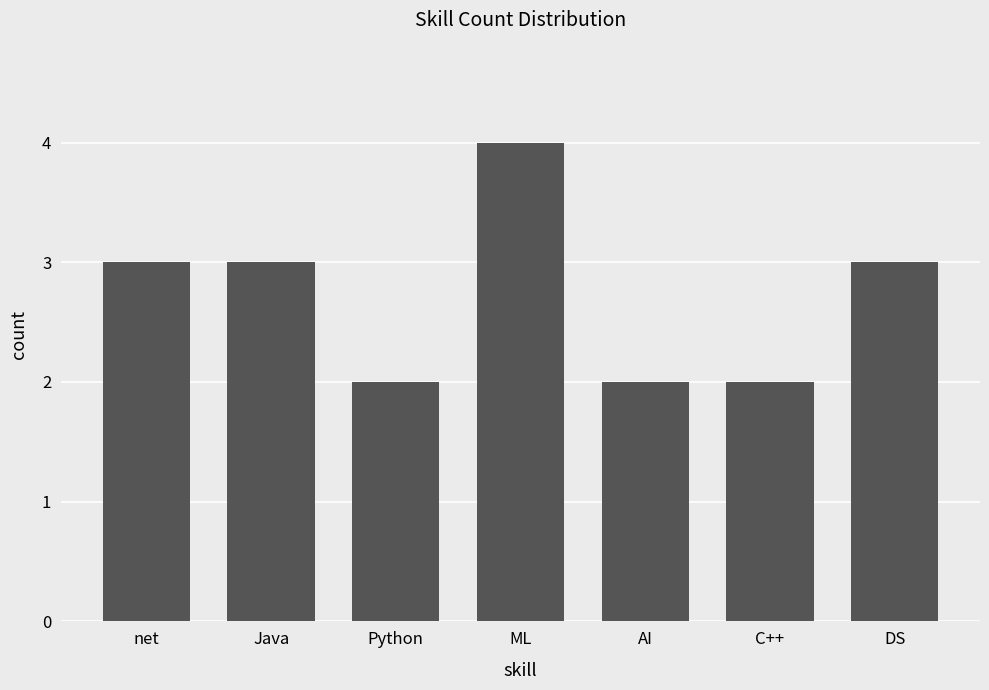

The value at ML is 4. True or false?

True